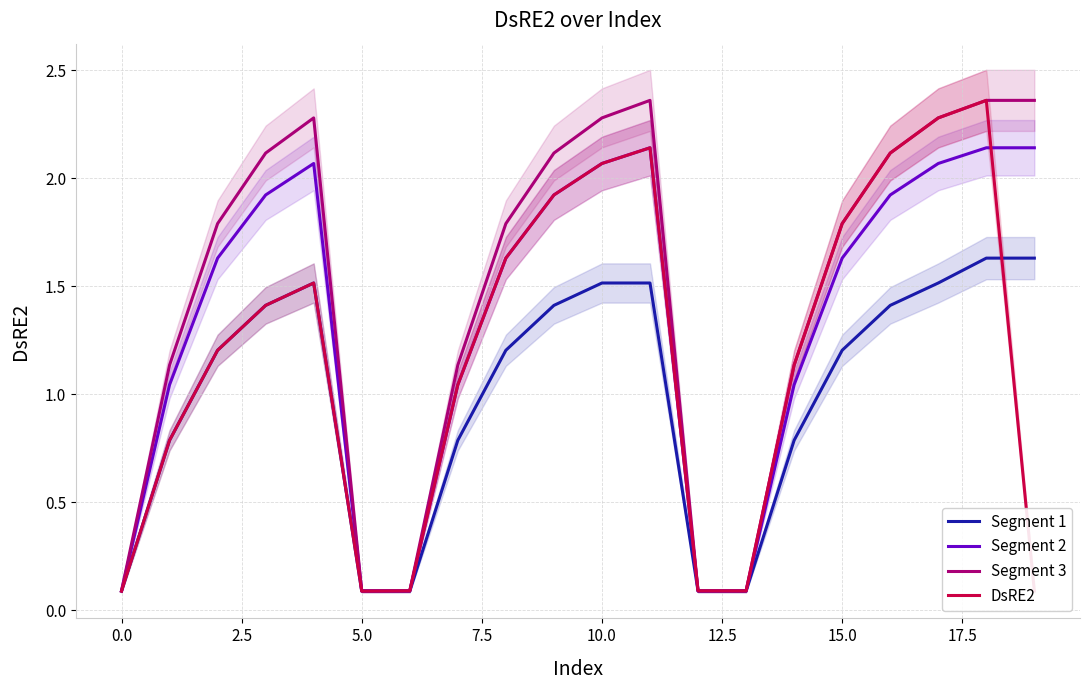

How many categories are shown in the chart?

20